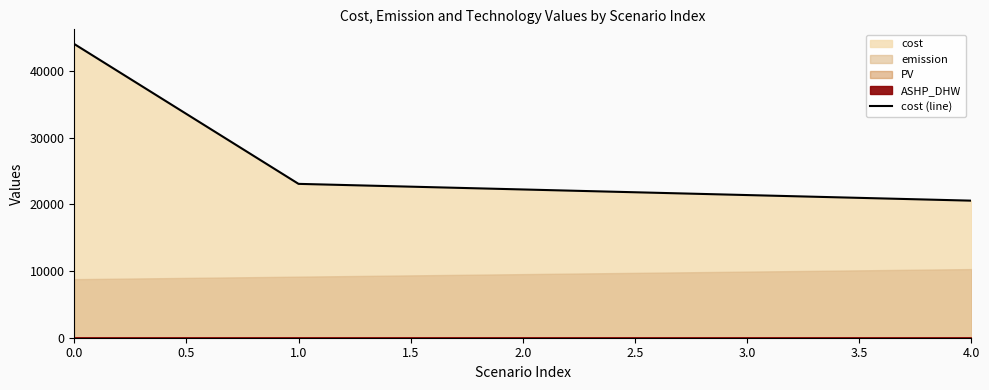

What is the sum of all values?

131348.5